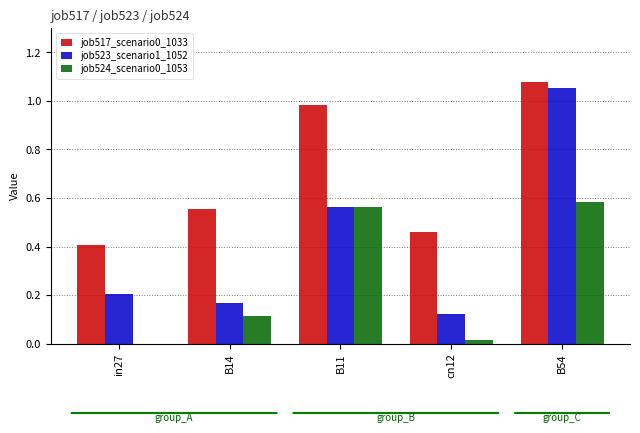

Between in27 and B54, which series saw the biggest shift?

job523_scenario1_1052